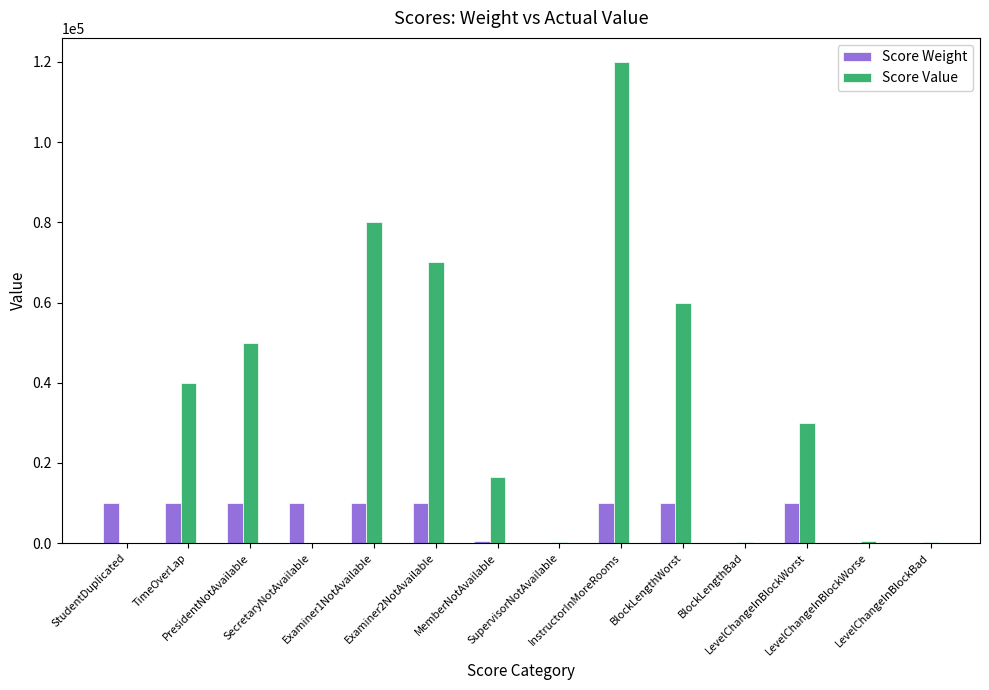

Which series has the largest total across all categories?

Score Value